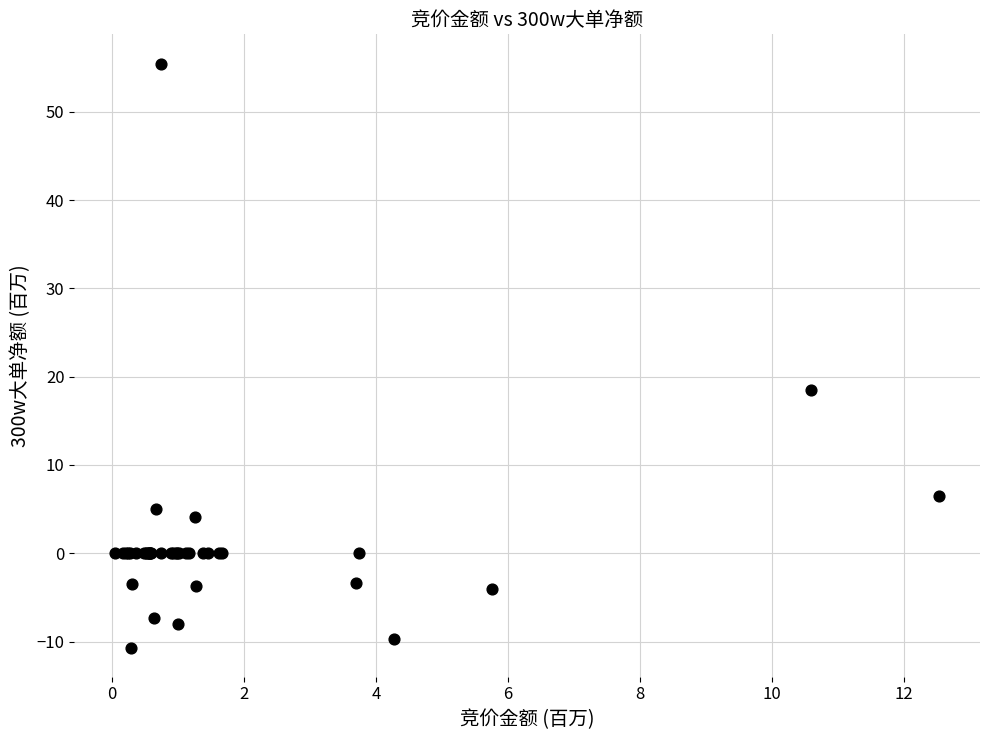

What Y value in the scatter plot is closest to 22?

18.5